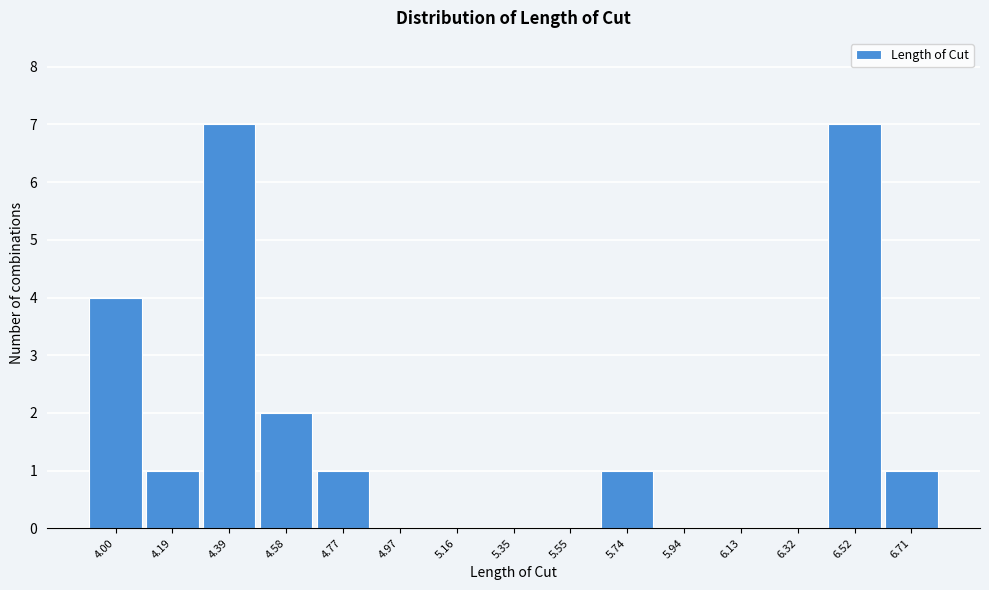

Reading left to right, list every bar in this chart as the range it spans on the x-axis followed by its height. Neither the bar edges nor the heights are printed on the chart, so give them approximately, as read against the axes.

3.90 to 4.10: 4
4.10 to 4.28: 1
4.28 to 4.48: 7
4.48 to 4.68: 2
4.68 to 4.86: 1
4.86 to 5.06: 0
5.06 to 5.26: 0
5.26 to 5.46: 0
5.46 to 5.64: 0
5.64 to 5.84: 1
5.84 to 6.04: 0
6.04 to 6.22: 0
6.22 to 6.42: 0
6.42 to 6.62: 7
6.62 to 6.80: 1